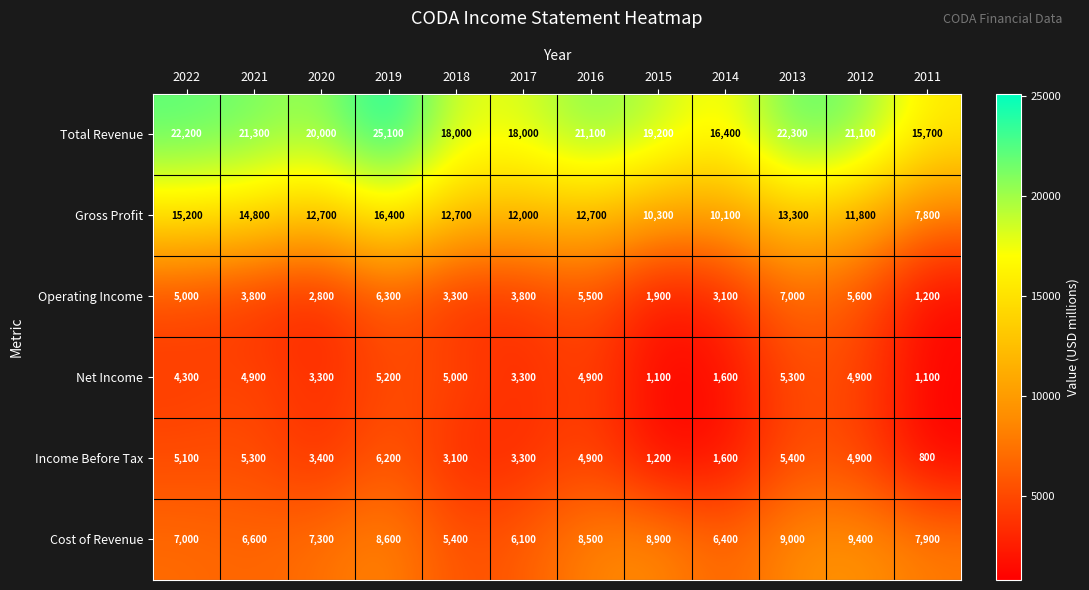

What is the difference between the Net Income values at 2022 and 2019?

900